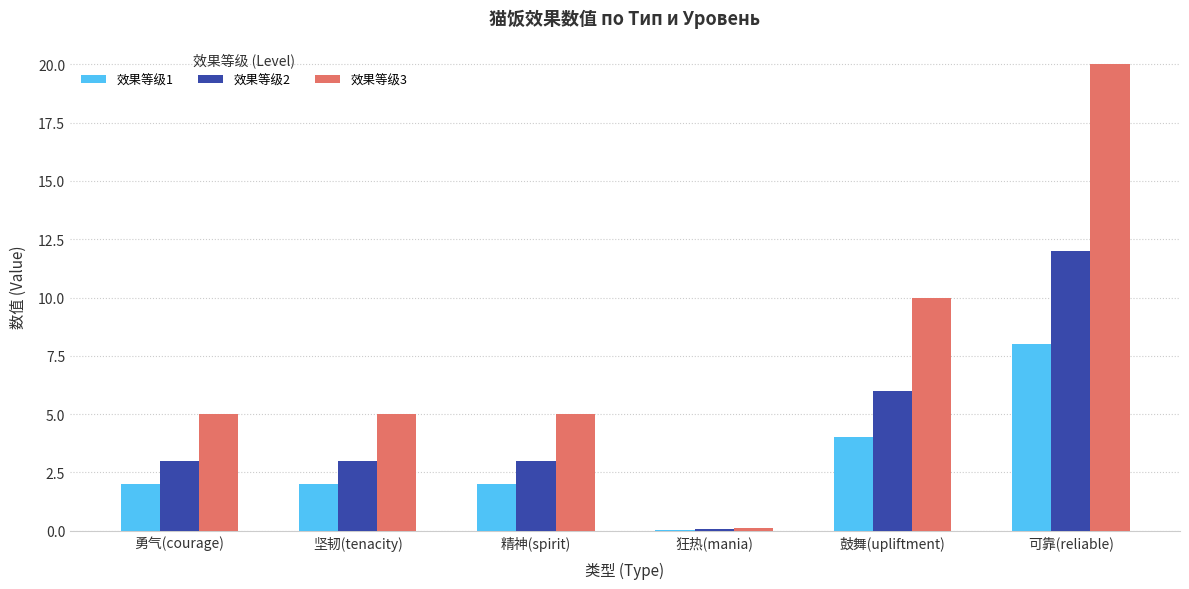

At which category does the chart reach its peak across all series?

可靠(reliable)